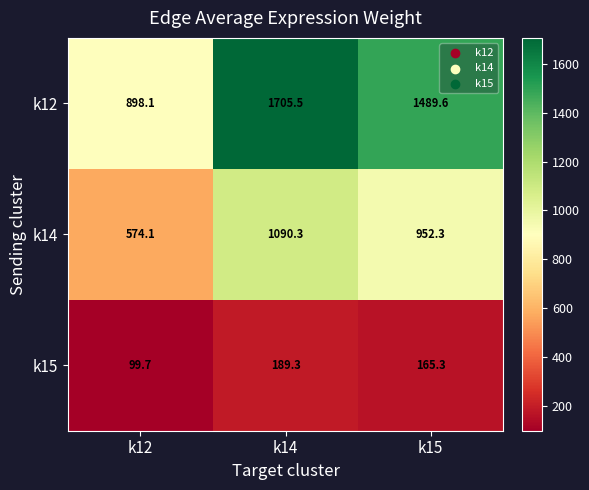

How many data points in k14 are above 952?

2